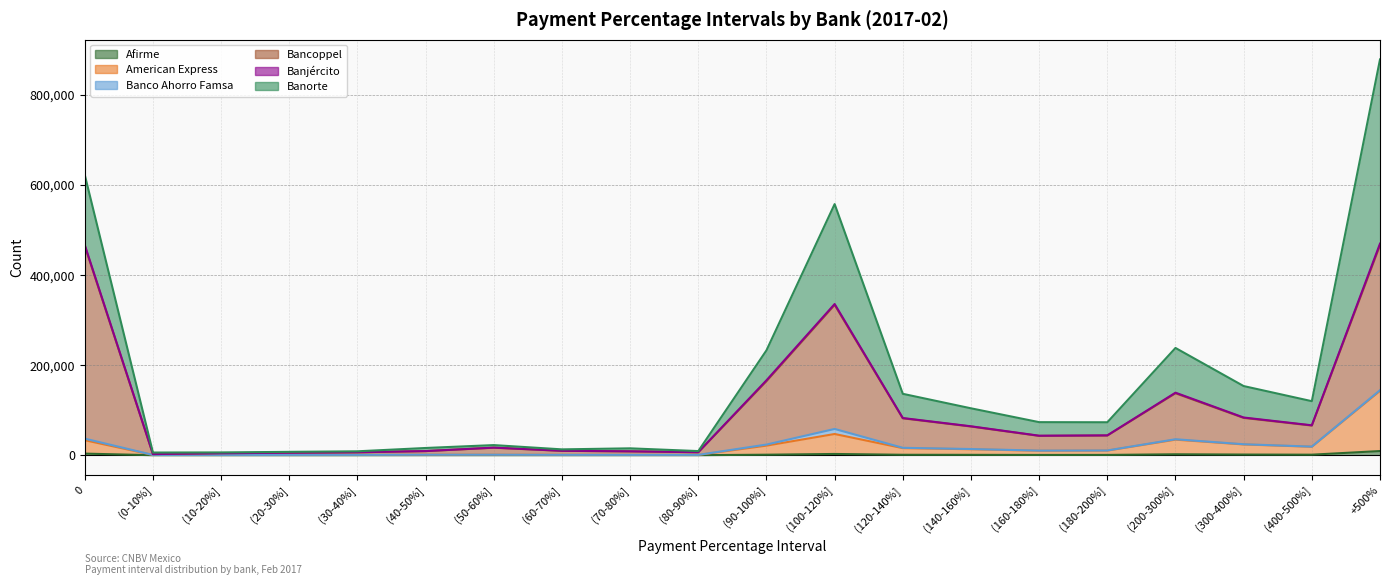

The American Express series shows 36622 at (90-100%]. True or false?

False